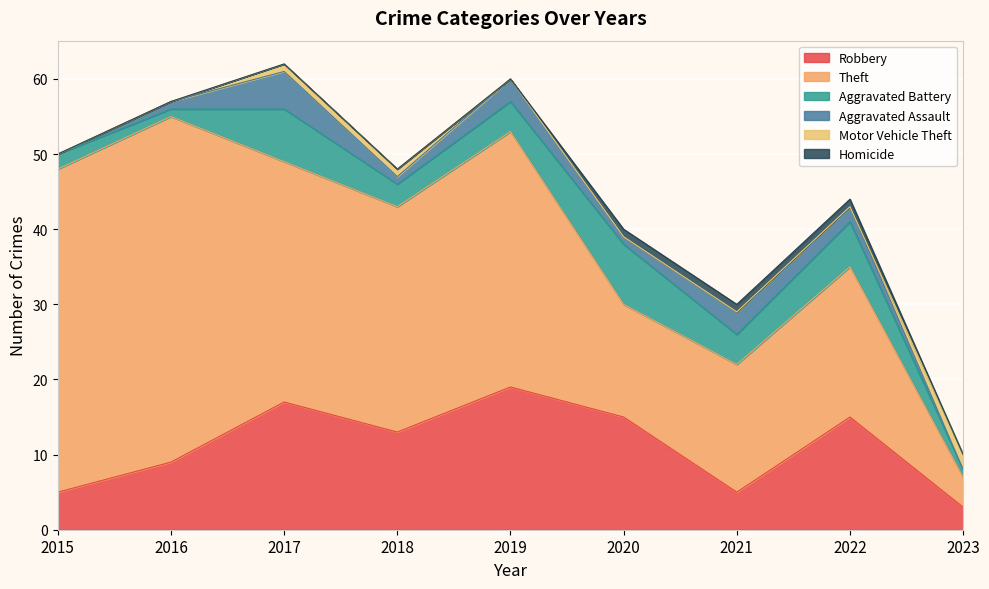

What is the difference between the highest and lowest values at 2016?

46